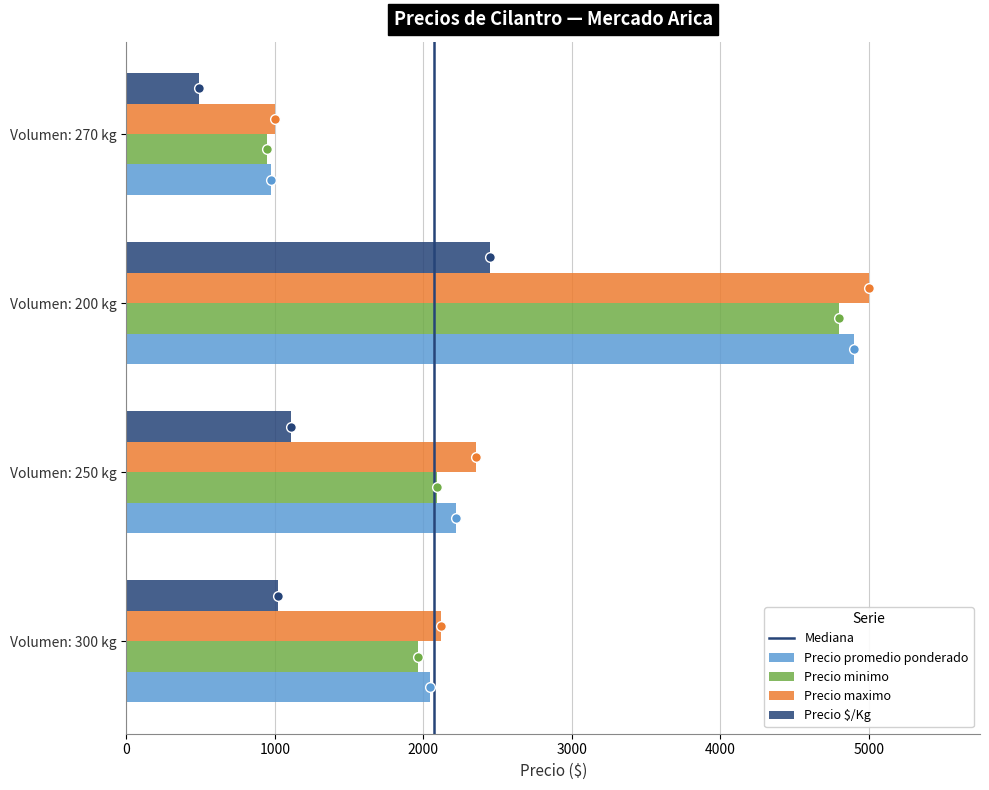

At which label is Precio maximo closest to 3000?

Volumen: 250 kg